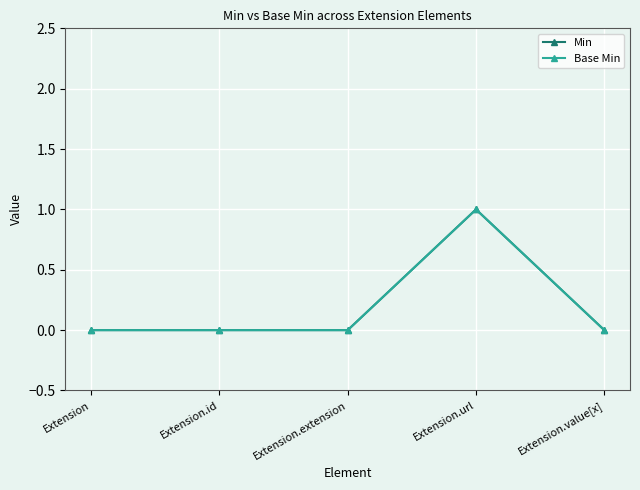

Does the chart have visible grid lines?

Yes